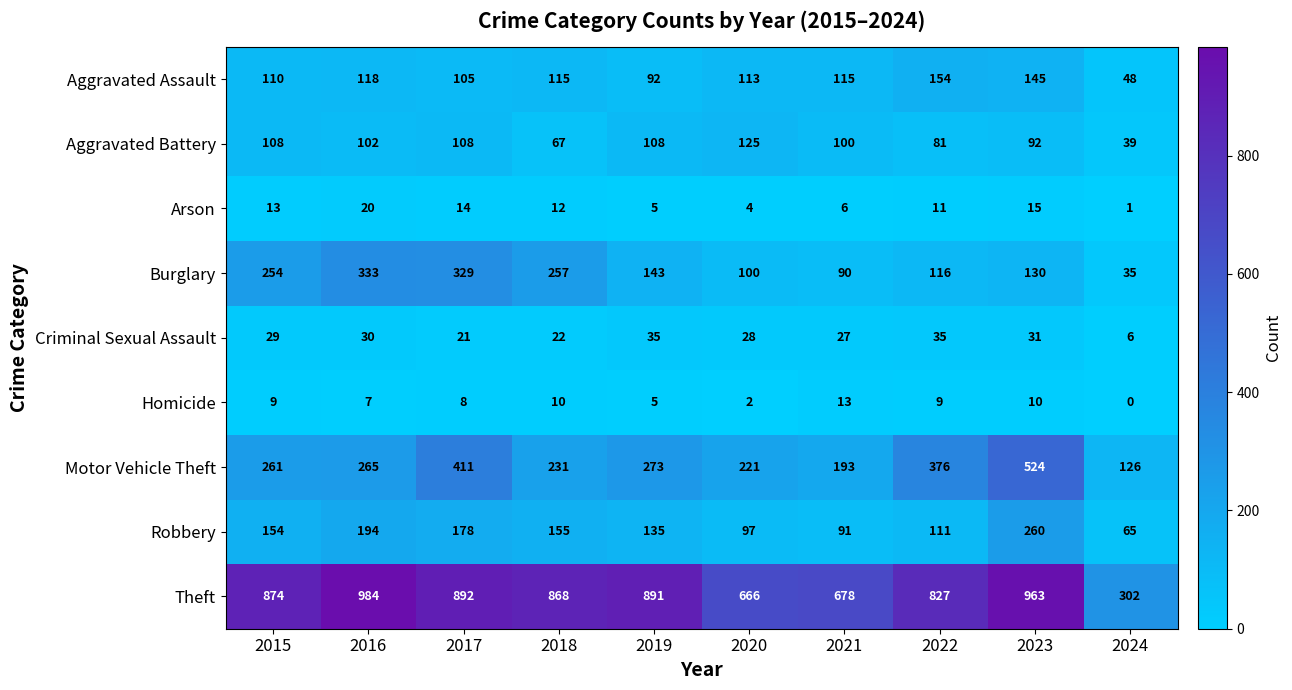

Which series has the widest spread of values?

Theft